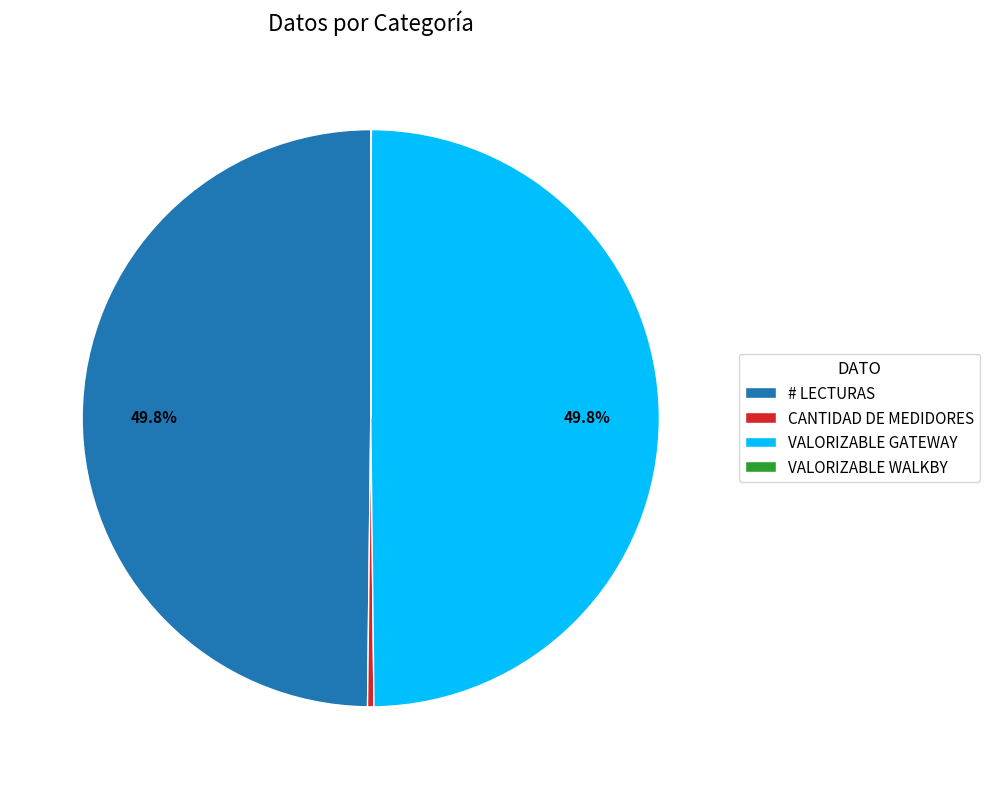

Is the sum of # LECTURAS and VALORIZABLE GATEWAY greater than half?

Yes